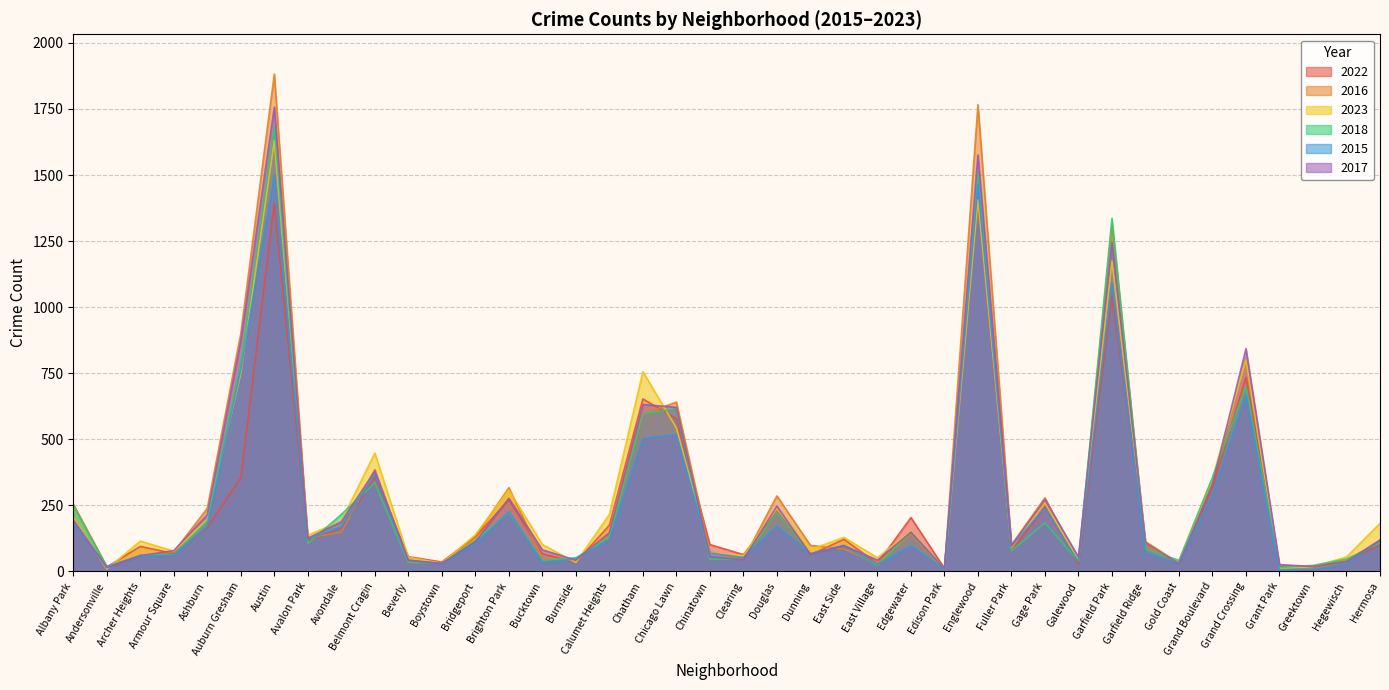

Rank the categories by 2023 value from highest to lowest.

Austin, Englewood, Garfield Park, Grand Crossing, Chatham, Auburn Gresham, Chicago Lawn, Belmont Cragin, Grand Boulevard, Brighton Park, Gage Park, Douglas, Calumet Heights, Albany Park, Ashburn, Avondale, Hermosa, Edgewater, Bridgeport, Avalon Park, East Side, Archer Heights, Garfield Ridge, Bucktown, Fuller Park, Dunning, Armour Square, Chinatown, Clearing, Hegewisch, Beverly, East Village, Galewood, Burnside, Gold Coast, Boystown, Greektown, Grant Park, Andersonville, Edison Park